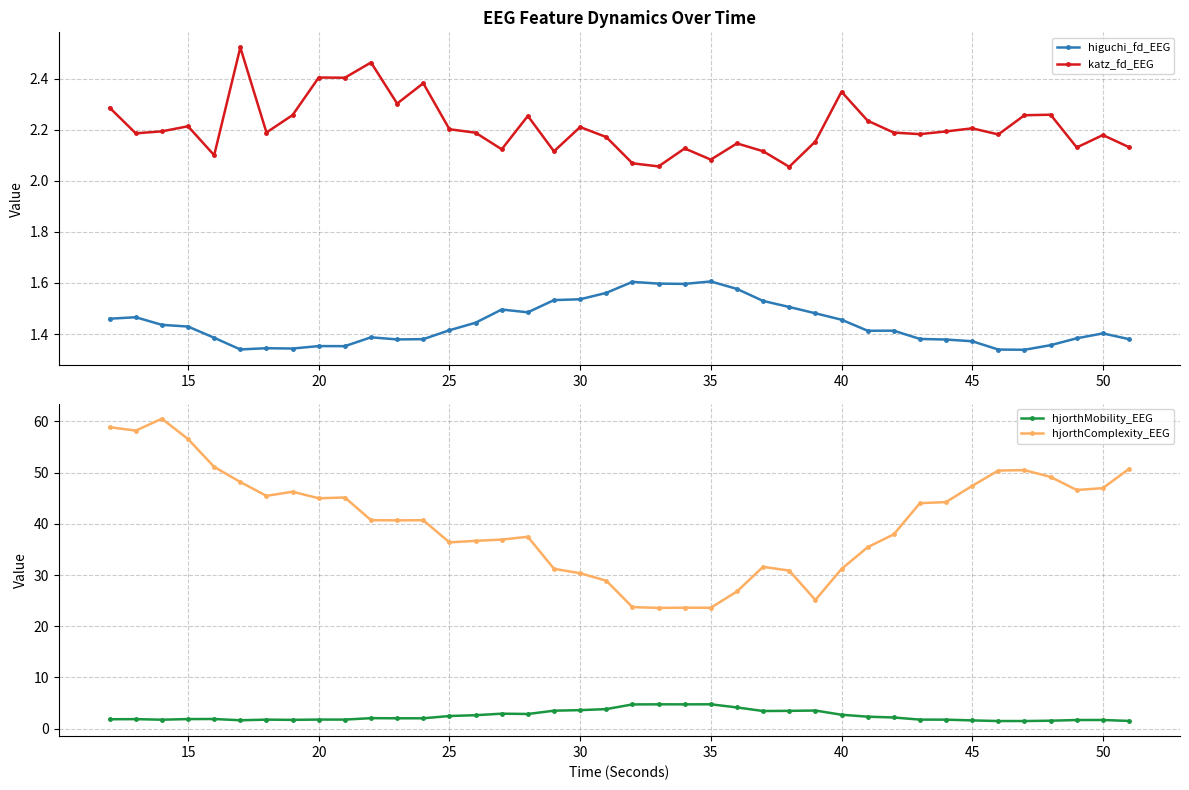

How many interior local valleys does the higuchi_fd_EEG series have?

8